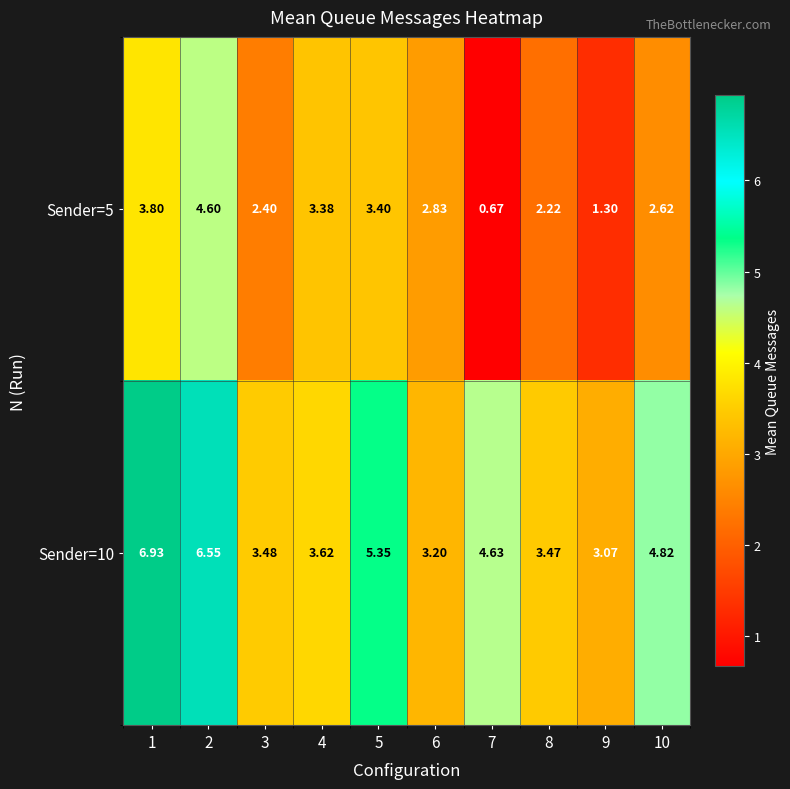

Is the value of Sender=5 at 3 greater than the value of Sender=10 at 2?

No